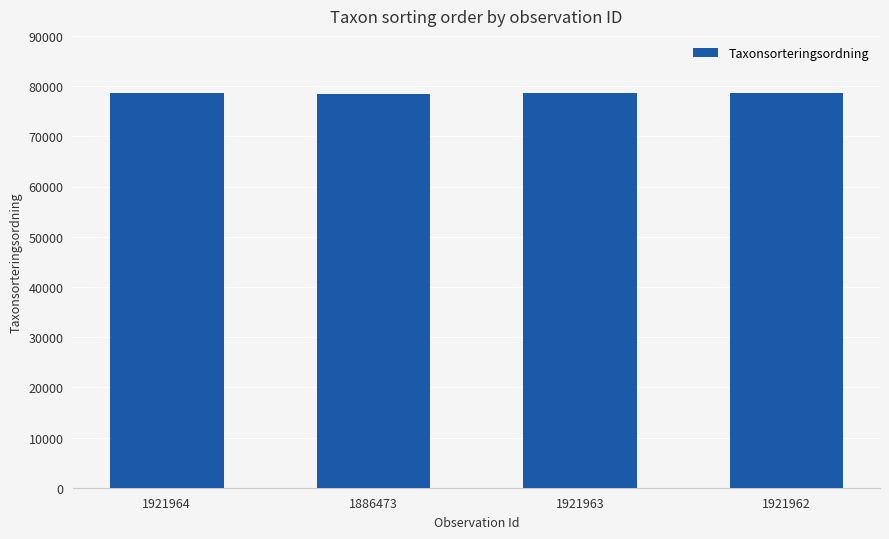

The chart shows a value of 78569 at 1921962. True or false?

True